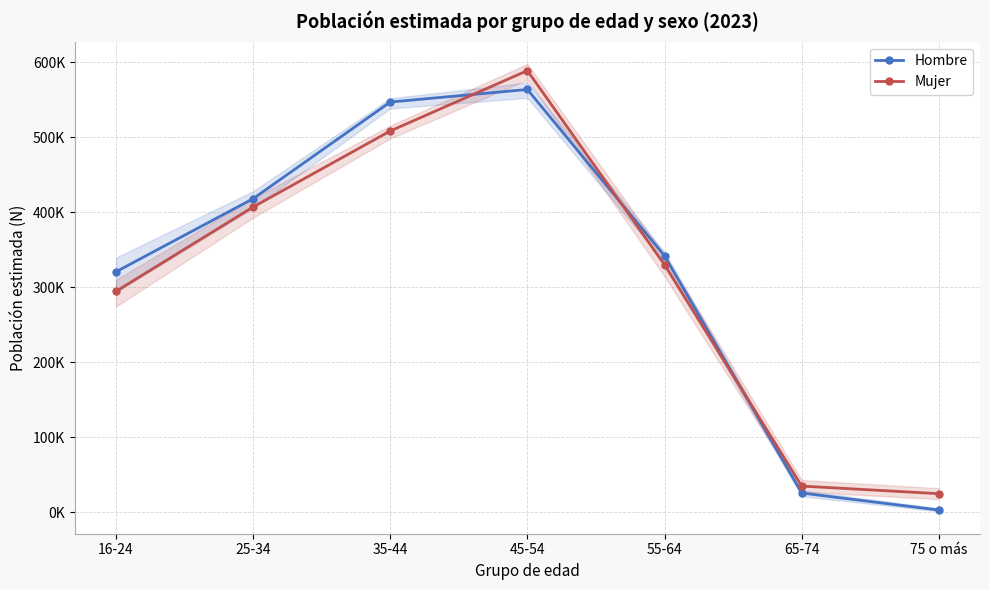

The Mujer series shows 53813 at 65-74. True or false?

False